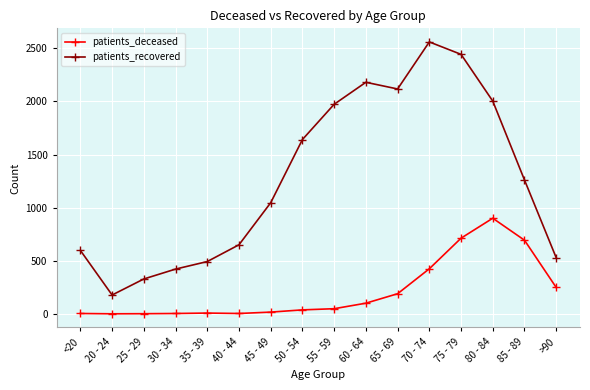

What are all the series names shown in the legend?

patients_deceased, patients_recovered